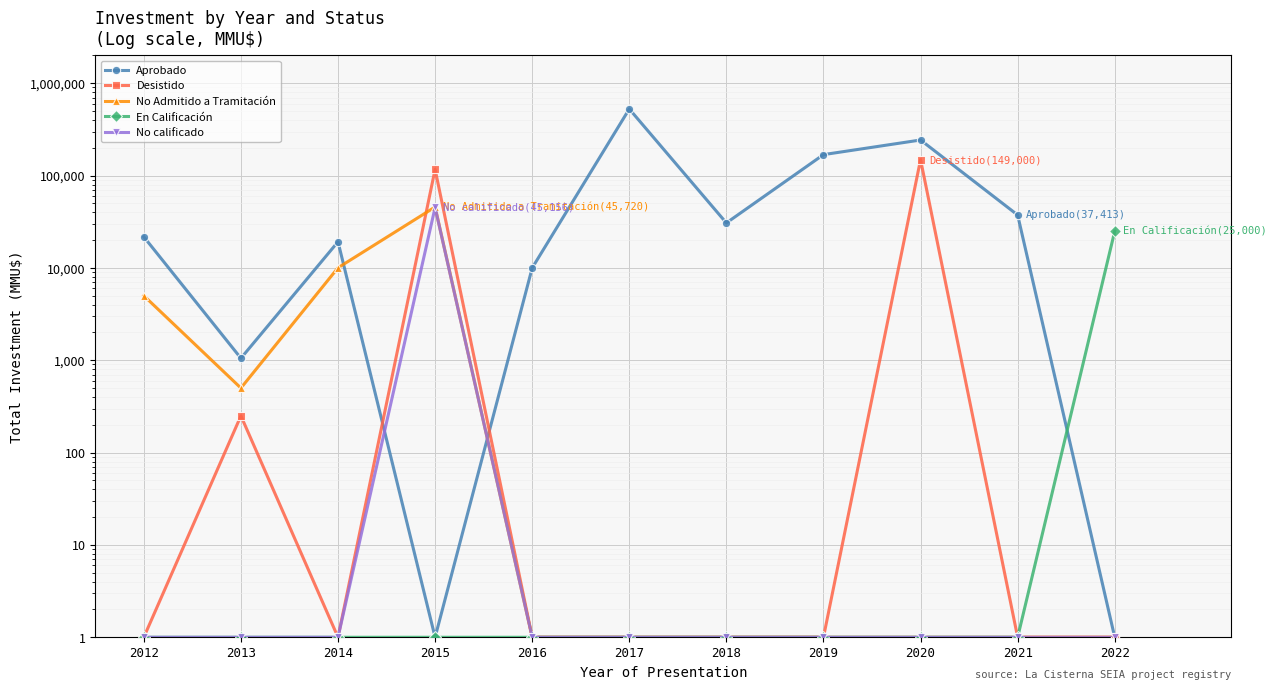

What is the greatest value displayed?

526620